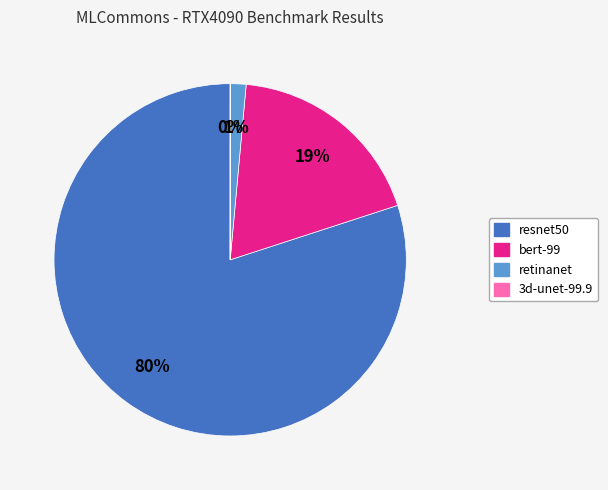

To the nearest percent, what portion does retinanet represent?

1%